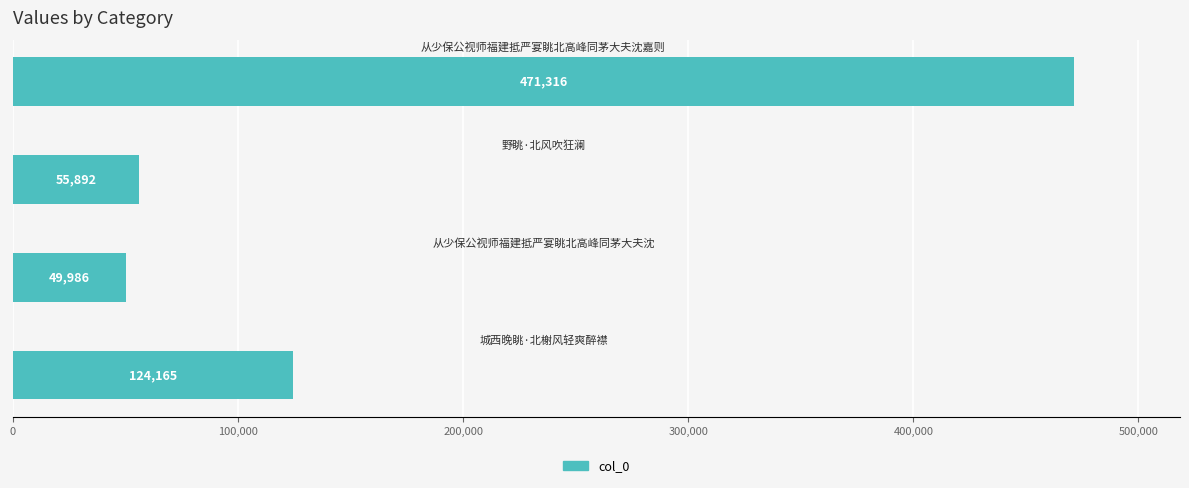

What is the smallest value displayed?

49986